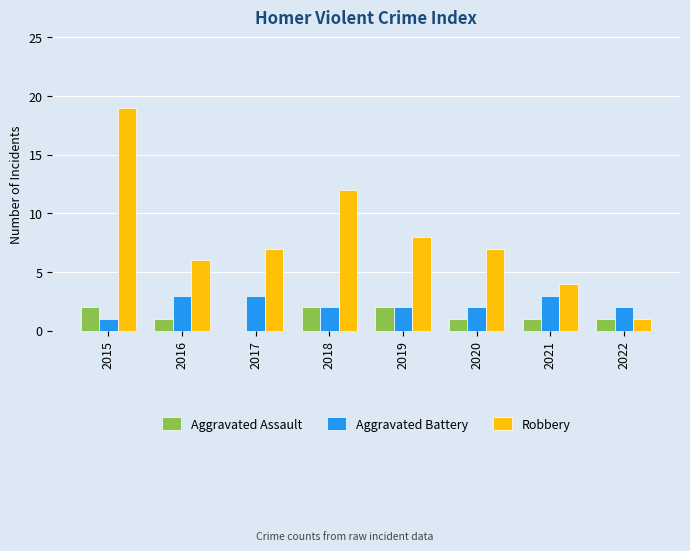

Which series changed the most between 2019 and 2022?

Robbery